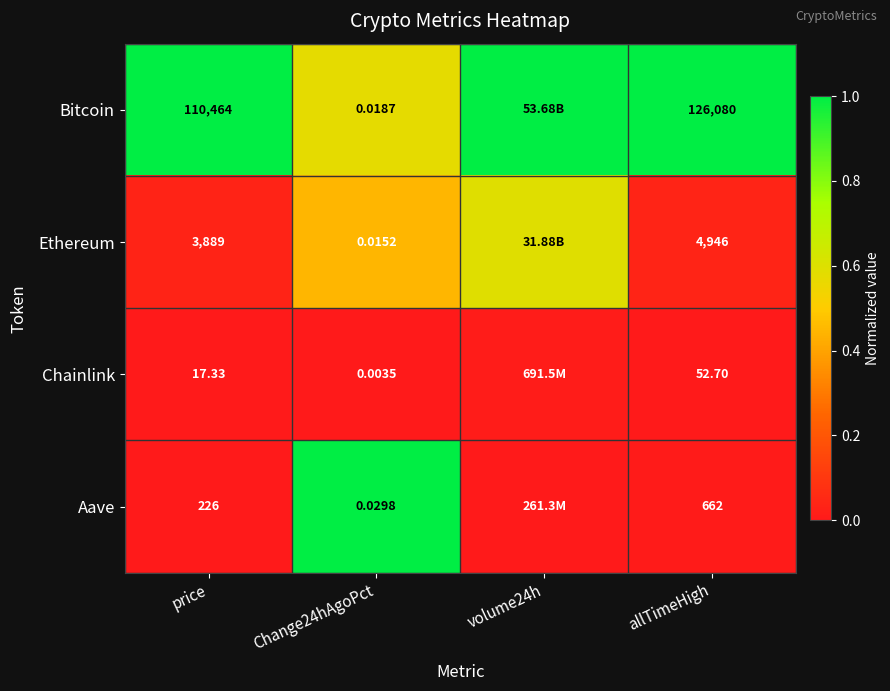

Count the number of categories in the chart.

4